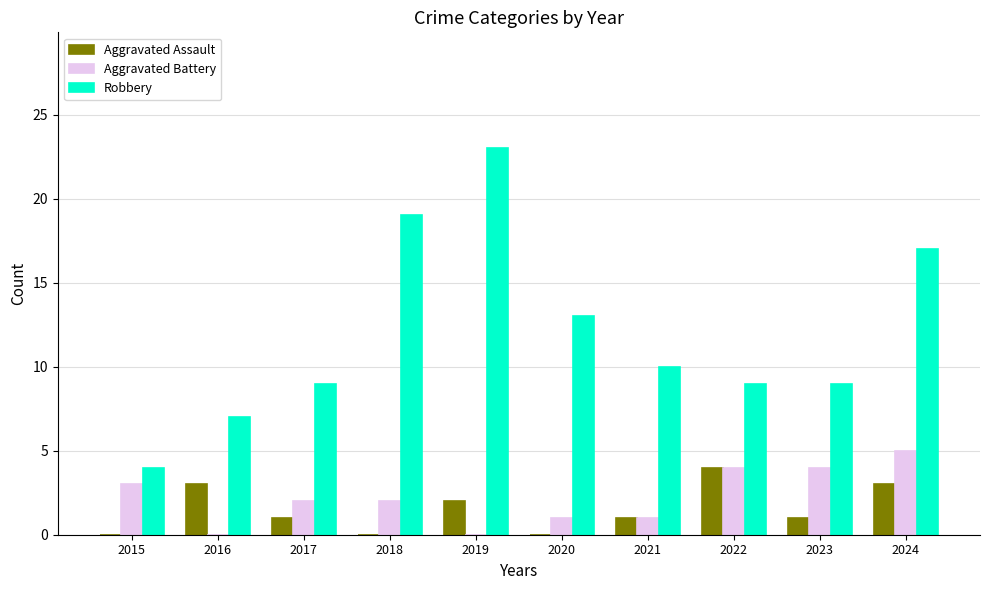

What is the sum of all Robbery values?

120